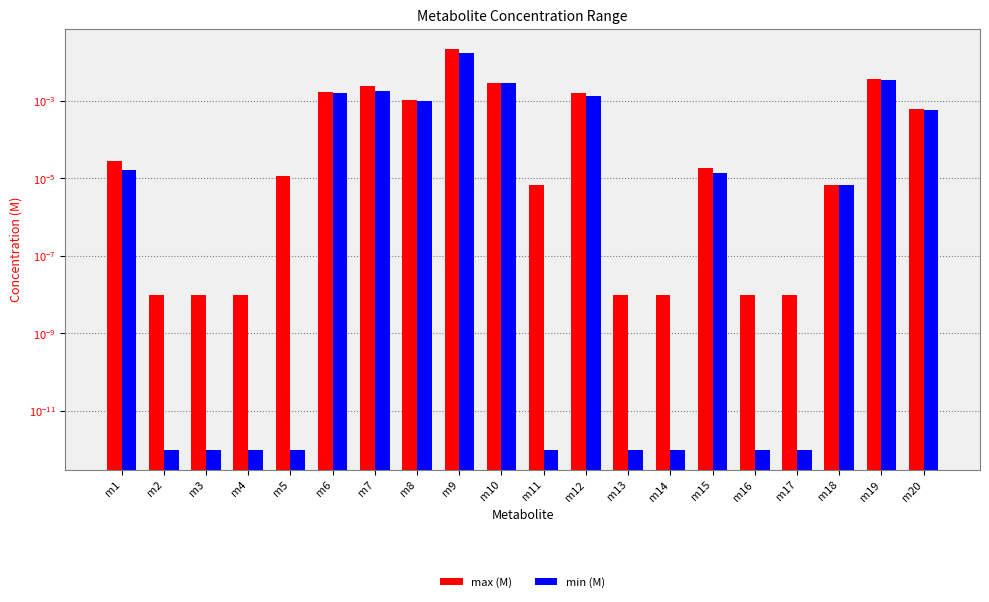

The max (M) series shows 0.0 at m20. True or false?

False